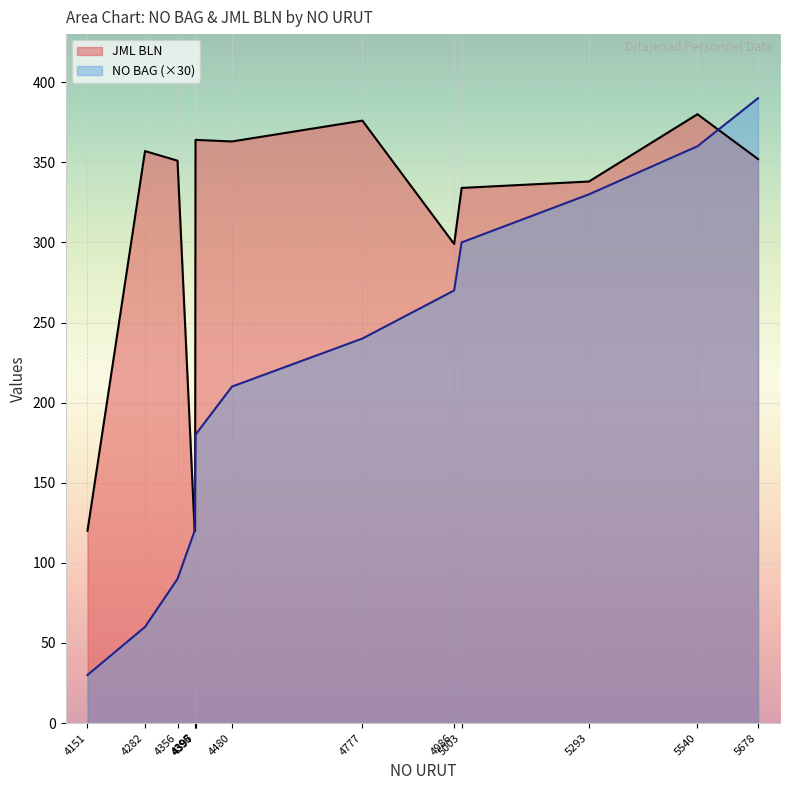

How many series are shown in this chart?

2